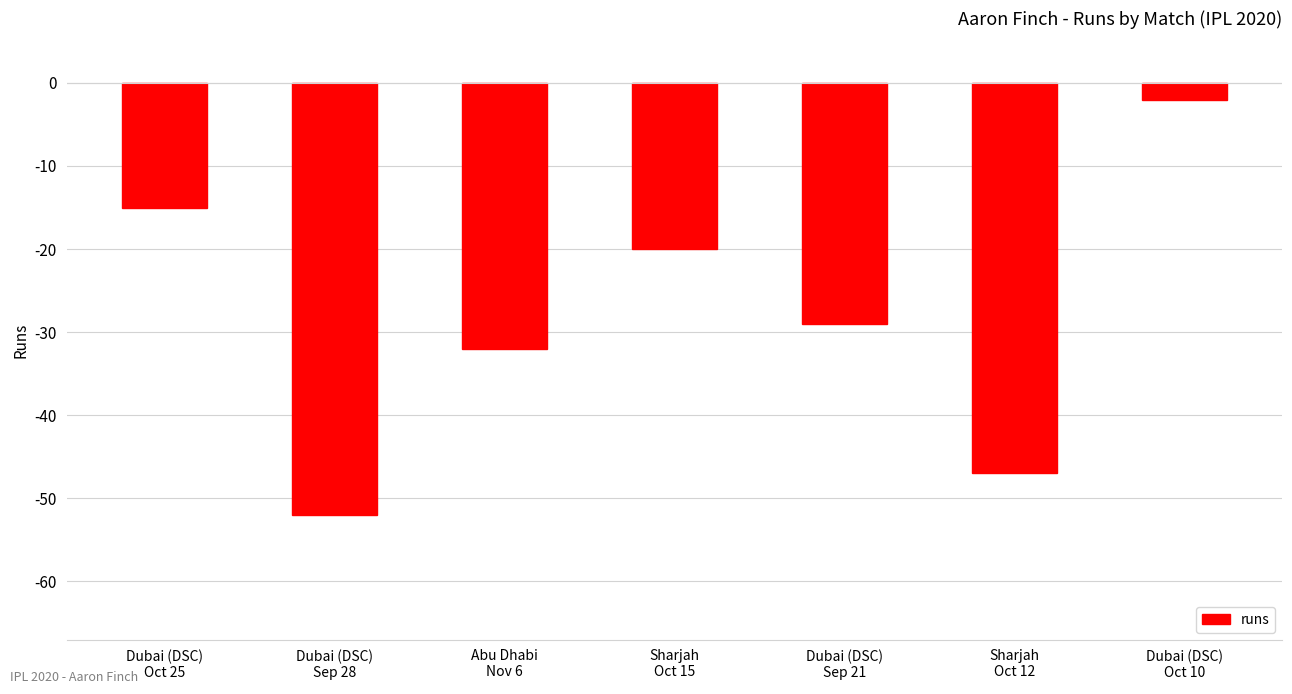

Which category has the highest value across all series?

Dubai (DSC)
Oct 10